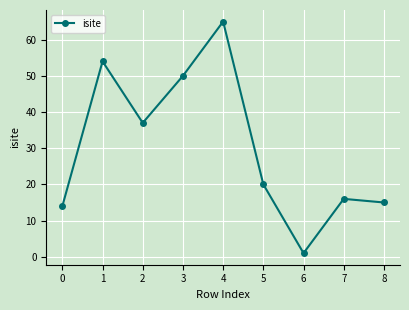

What is the value of the 6th point from the left?

20